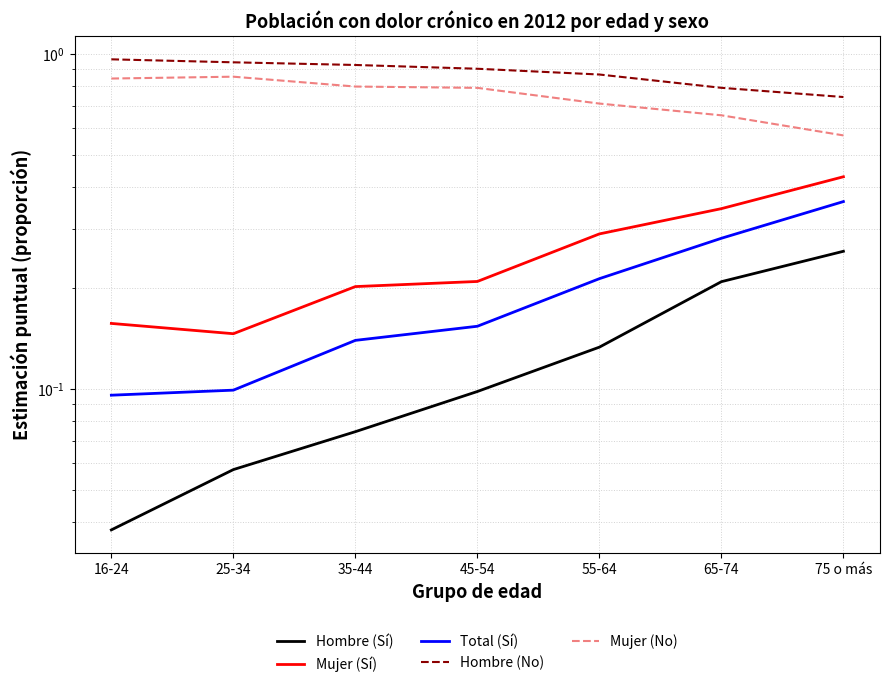

How many Hombre (No) values are between 0 and 1?

7